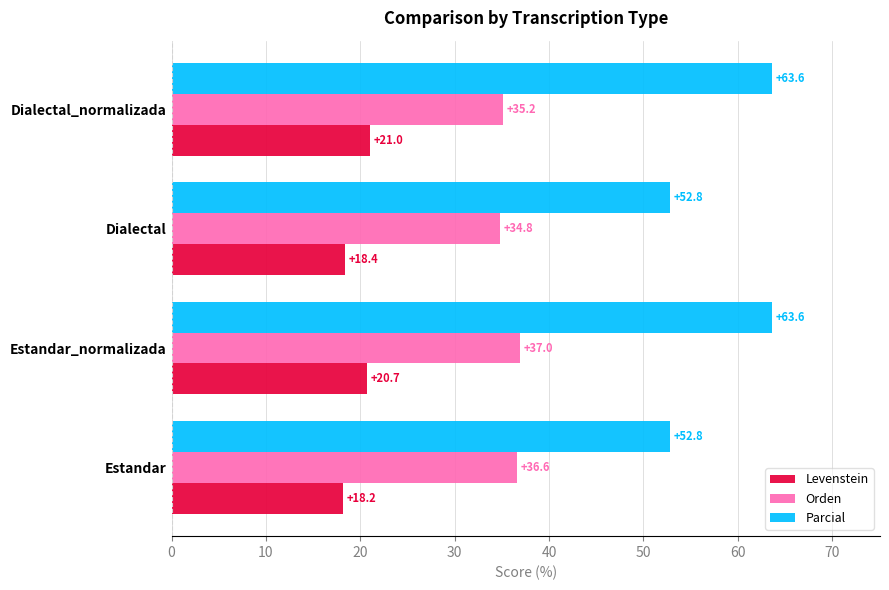

What are all the series names shown in the legend?

Levenstein, Orden, Parcial